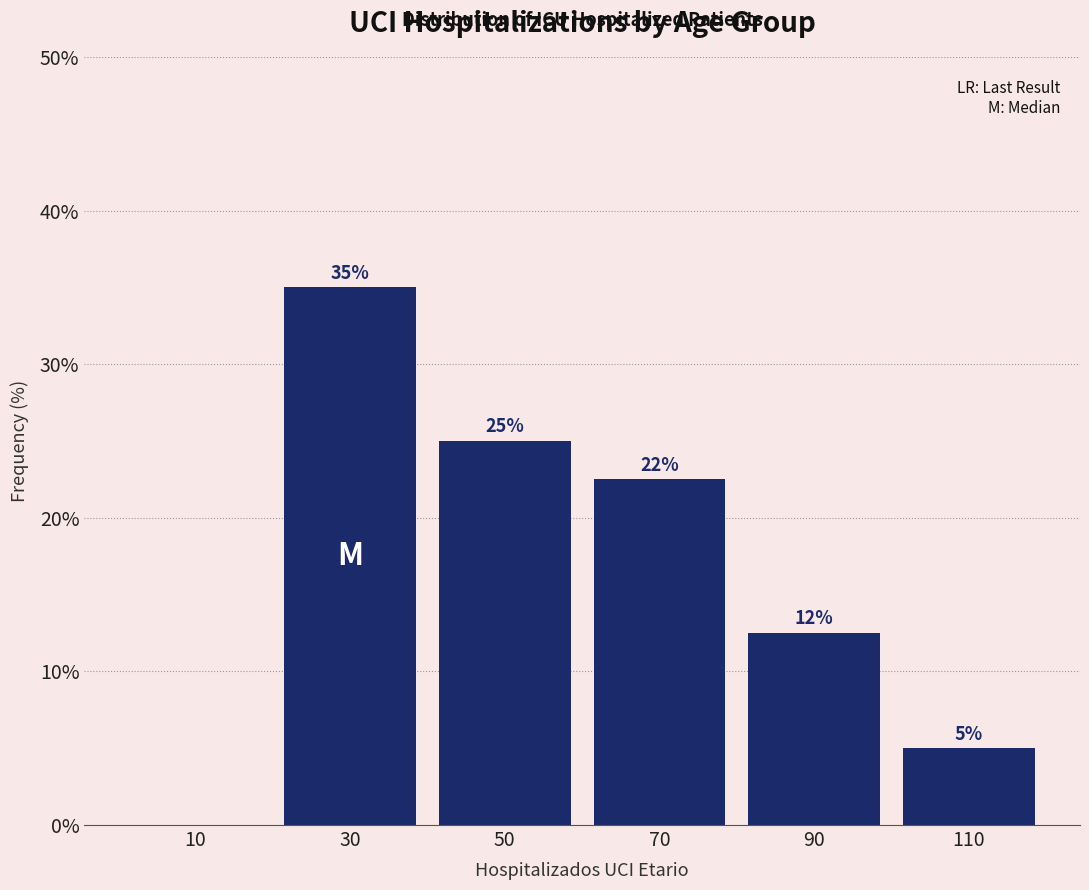

Which range on the x-axis has the tallest bar?

20 to 40